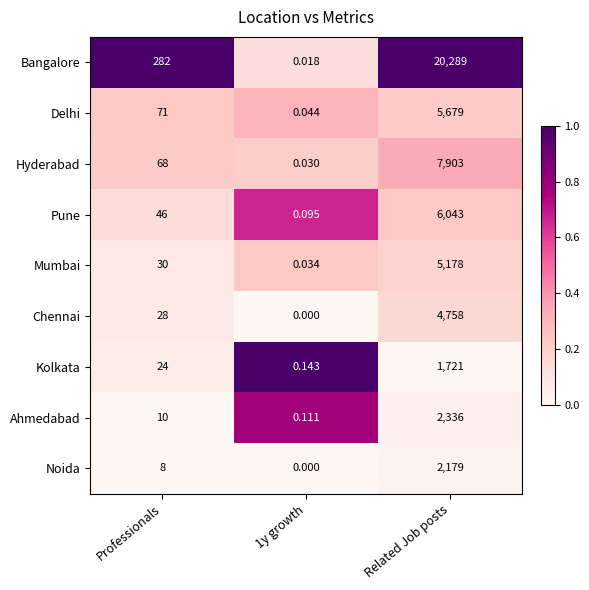

Rank the series by their maximum value, from highest to lowest.

Bangalore, Hyderabad, Pune, Delhi, Mumbai, Chennai, Ahmedabad, Noida, Kolkata